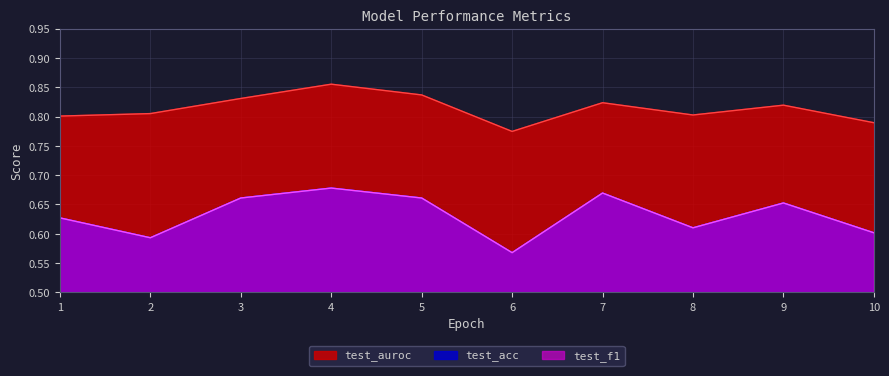

How many lines are shown in the chart?

3